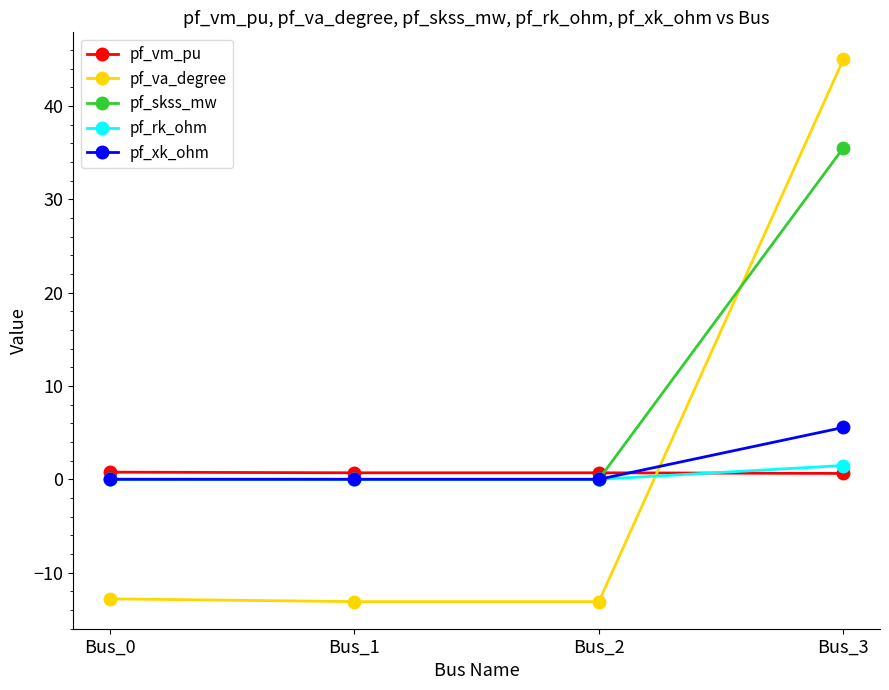

What is the sum of the pf_skss_mw values at Bus_1 and Bus_3?

35.5